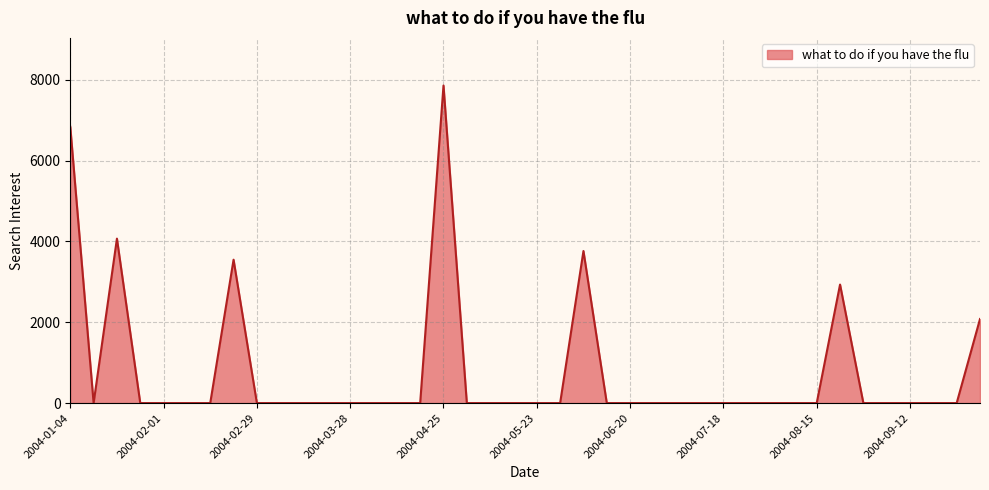

Count the number of data series in this chart.

1